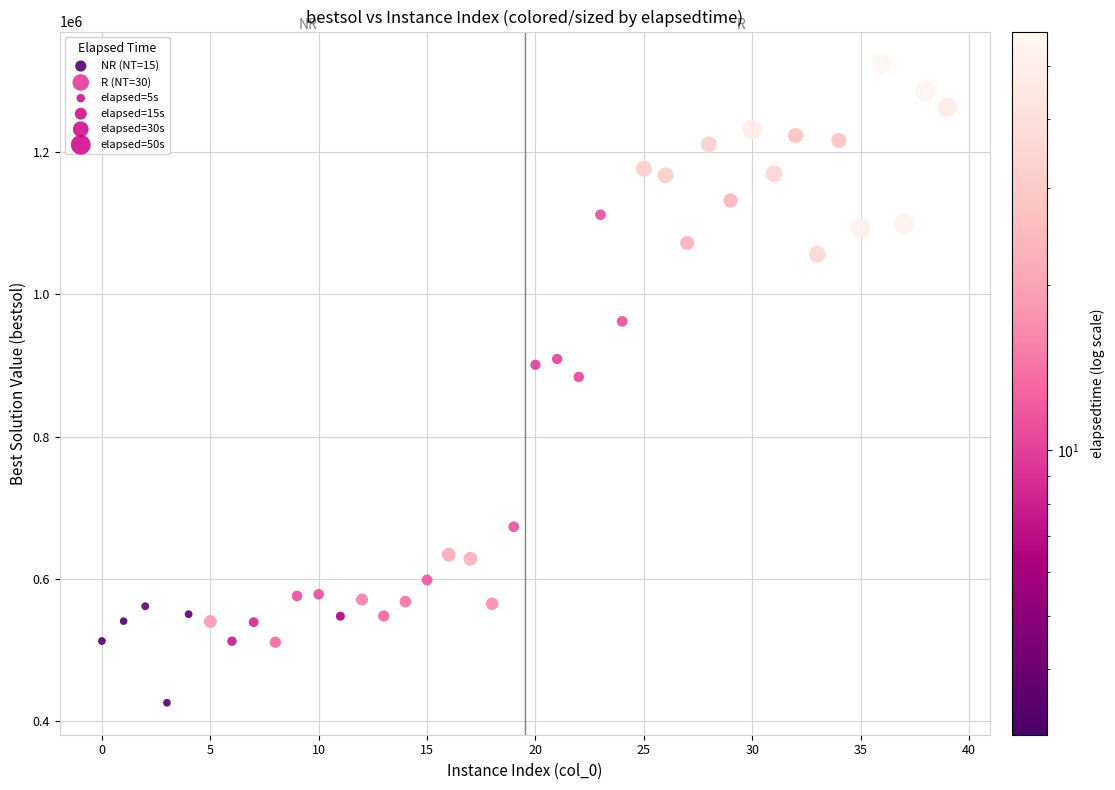

Which series reaches the minimum Y coordinate?

NR (NT=15)